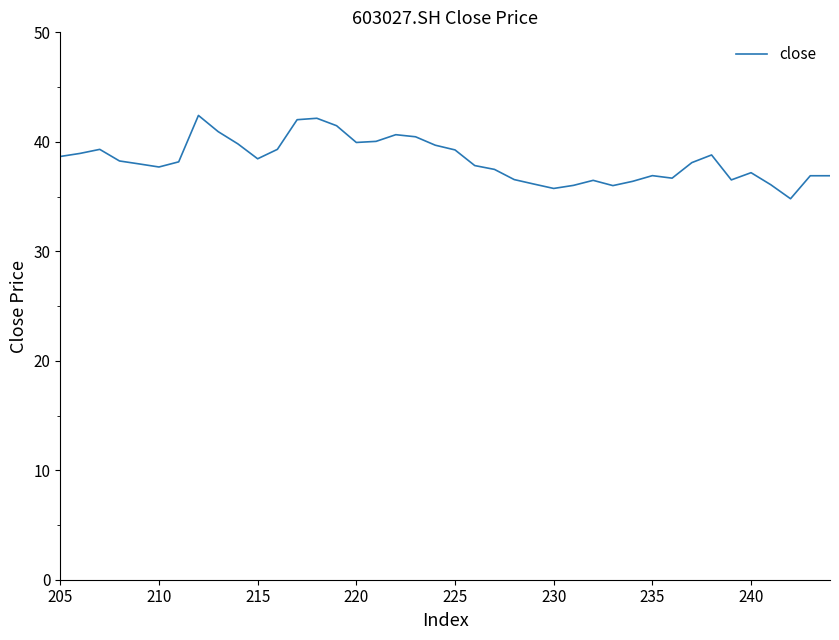

True or false: the data shows 46.7 at 215.

False